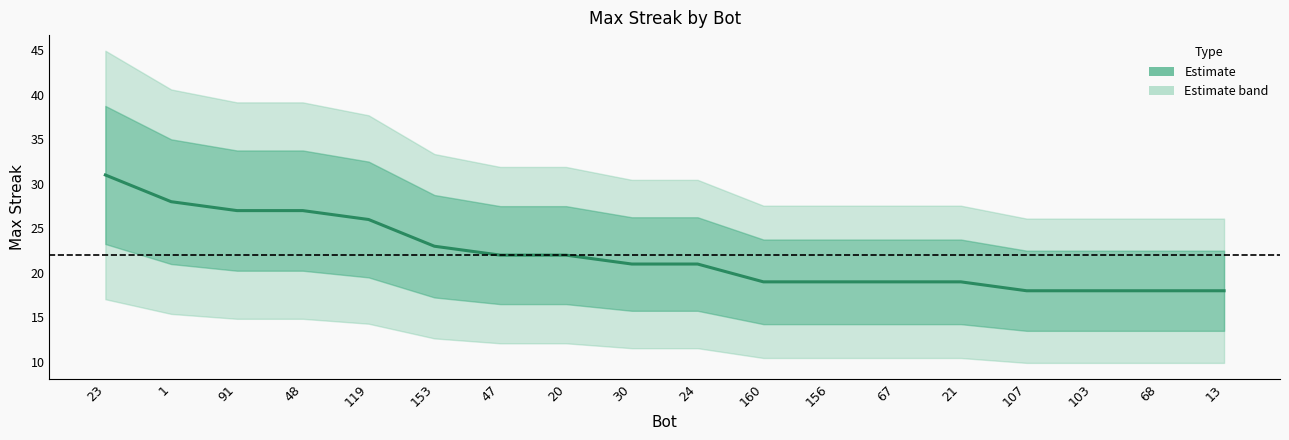

Which label corresponds to the smallest value in the chart?

107